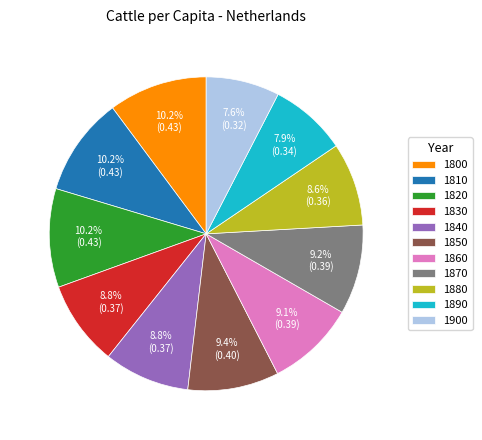

Does 1900 represent more than half of the total?

No